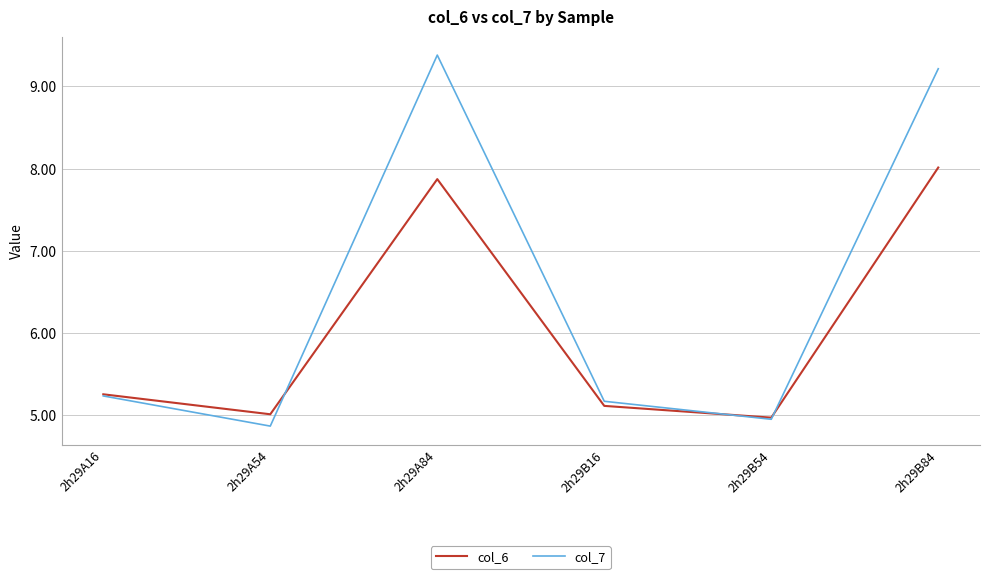

Which label corresponds to the smallest value in the chart?

2h29A54